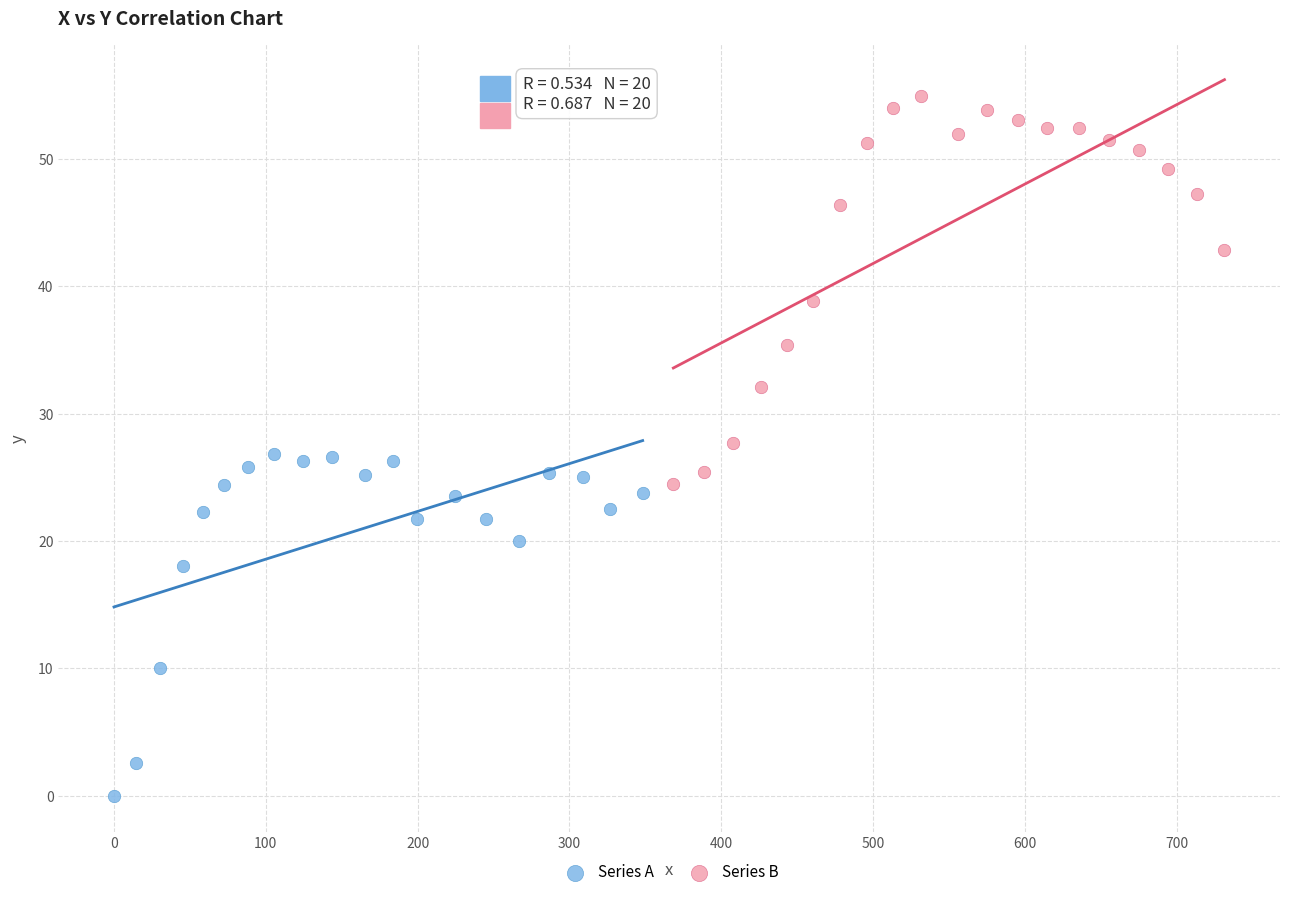

Which series reaches the minimum Y coordinate?

Series A